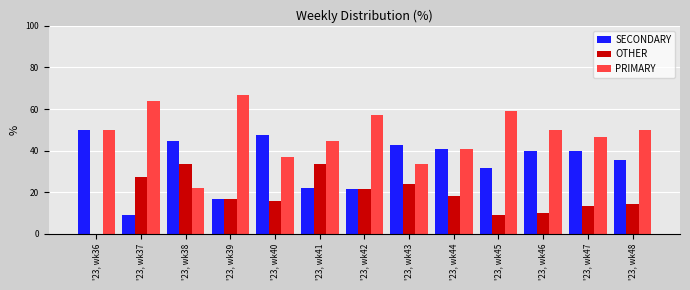

Is it true that PRIMARY equals 32.3 at '23, wk46?

False